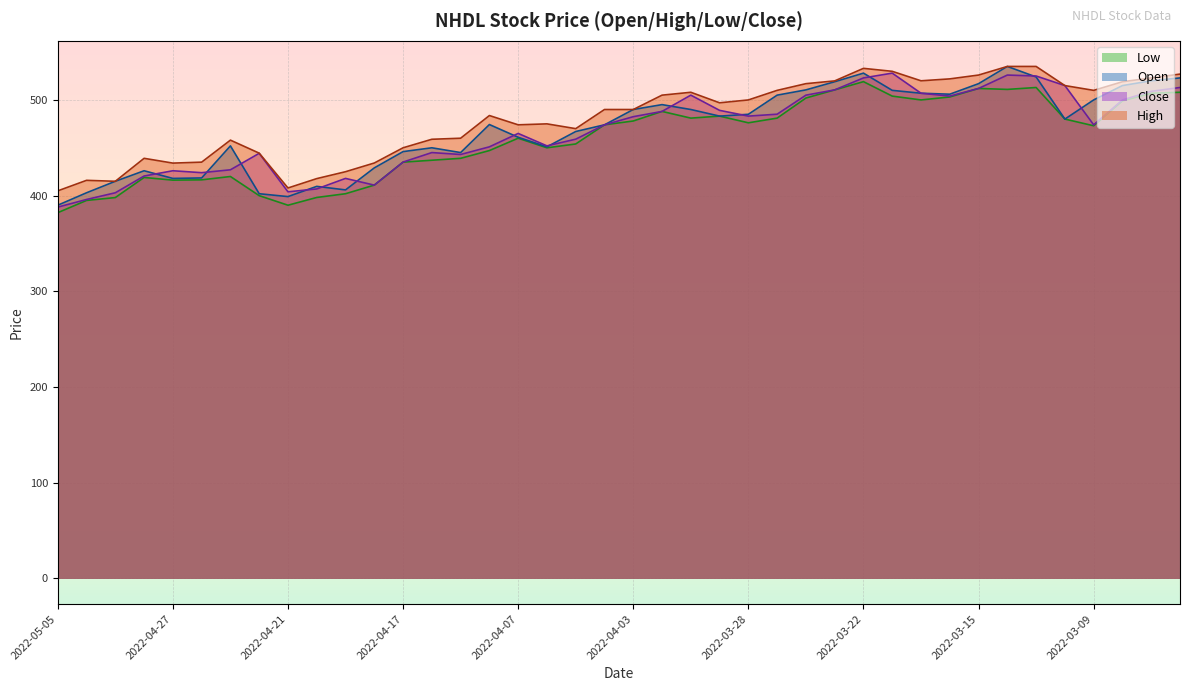

What is the sum of all High values?

19234.7